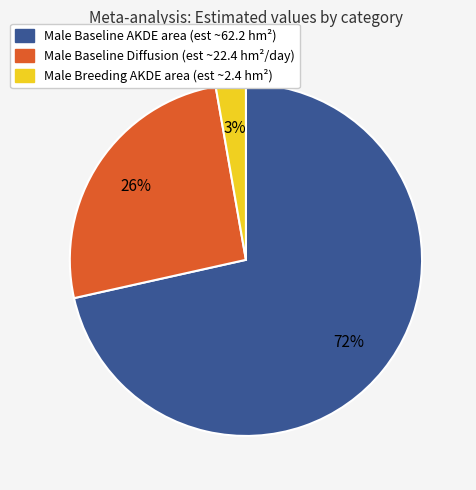

Is it true that Male Baseline Diffusion is 38% of the pie?

False